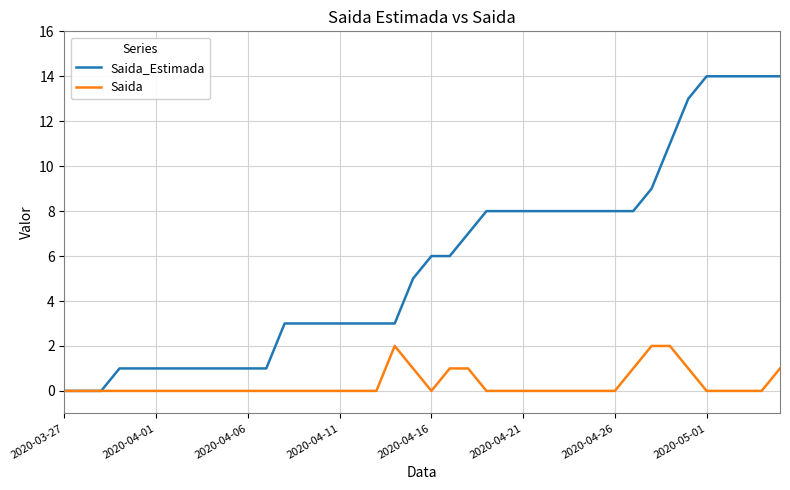

Which series has the largest range (max minus min)?

Saida_Estimada